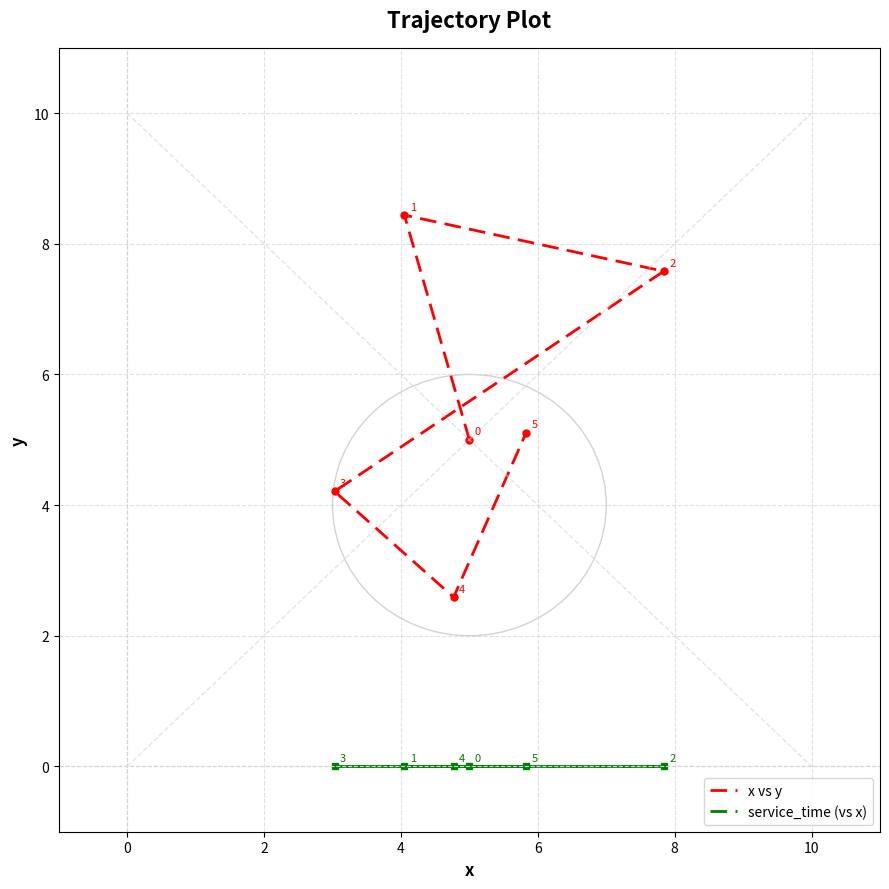

Rank the series by their average value, from highest to lowest.

x vs y, service_time (vs x)